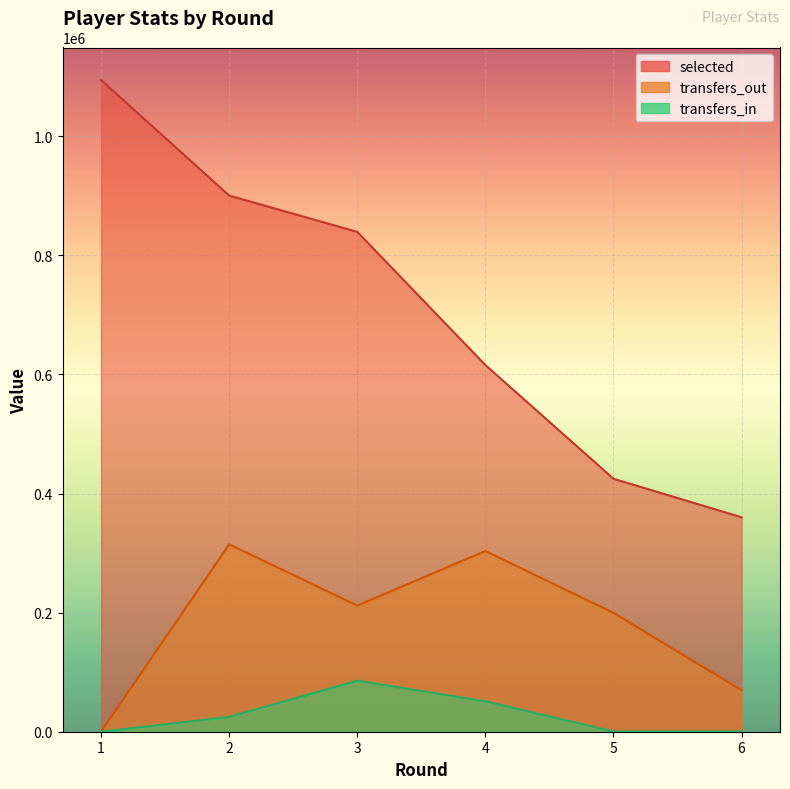

What is the difference between the second highest and second lowest values in the selected series?

475569